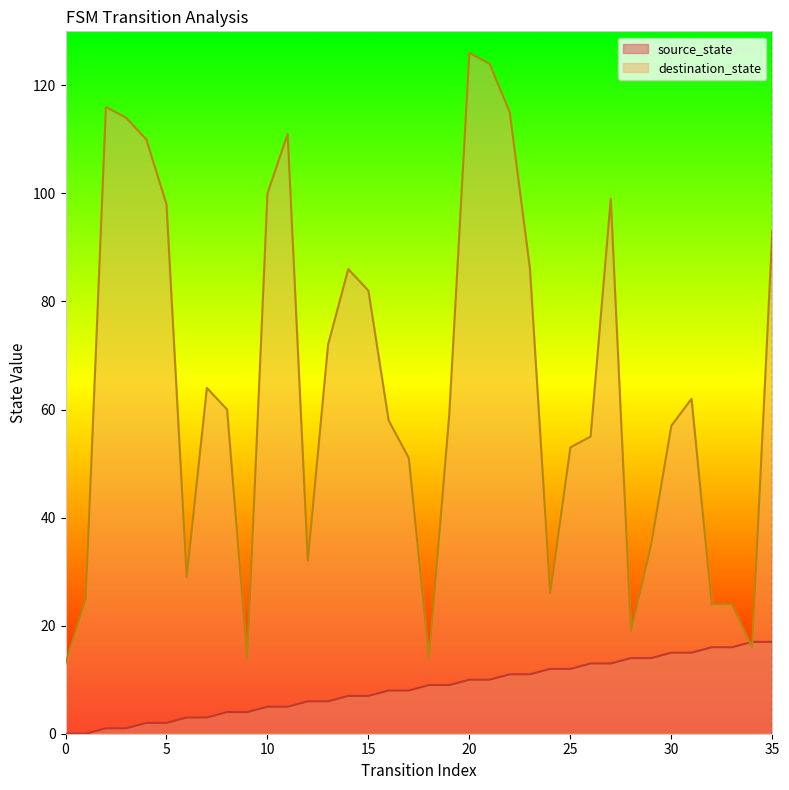

At how many categories does at least one series exceed 23?

31